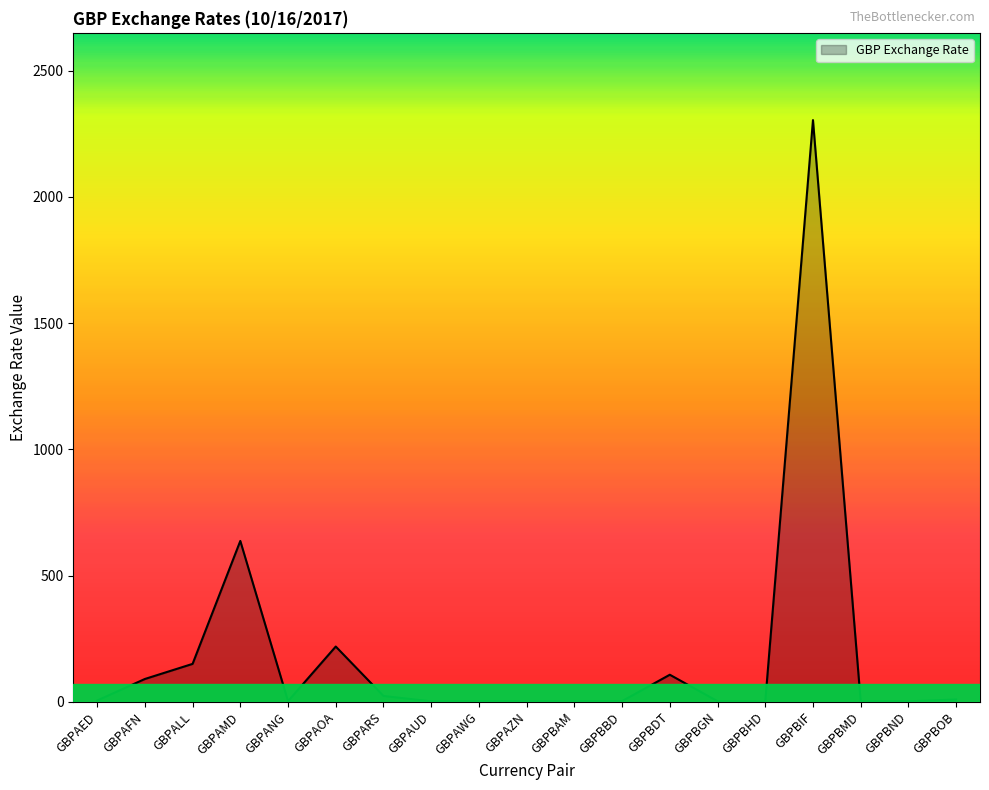

What is the difference between the maximum and minimum values?

2304.0